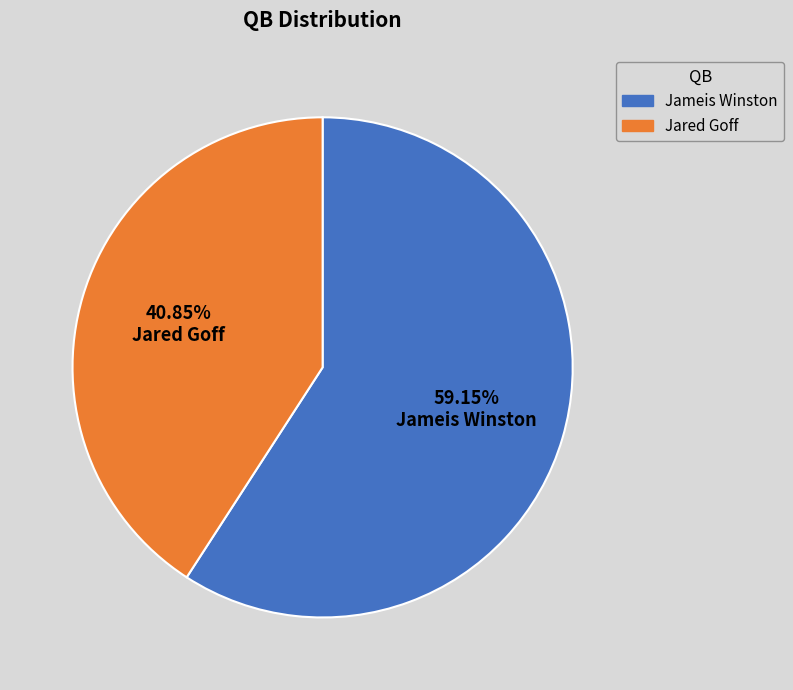

How many segments does this pie chart have?

2